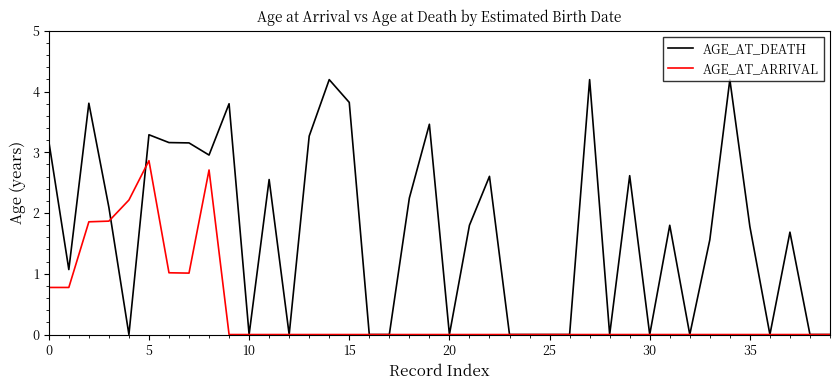

List the series in order of their overall mean, highest first.

AGE_AT_DEATH, AGE_AT_ARRIVAL